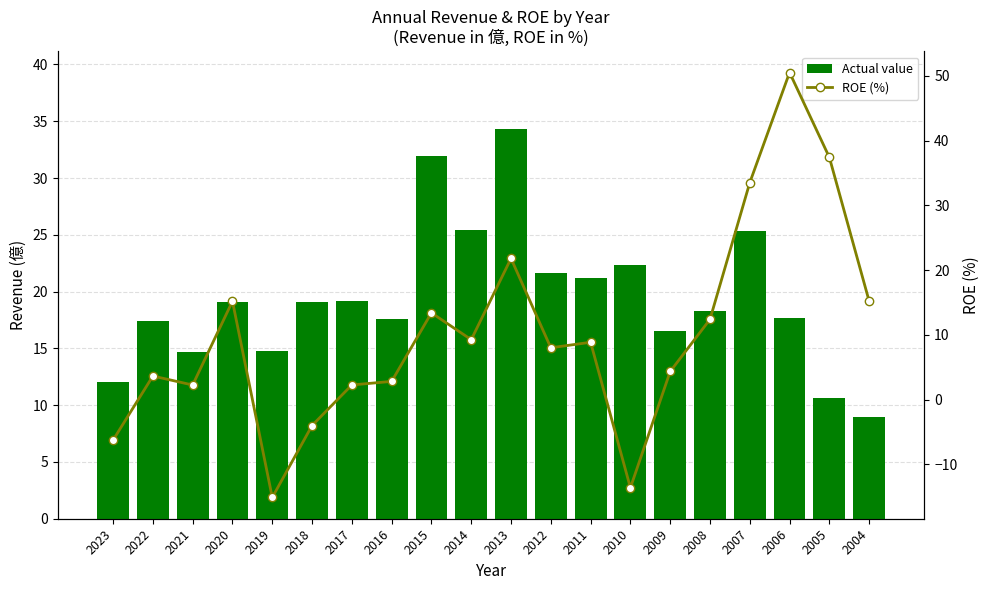

What is the difference between the ROE (%) values at 2022 and 2013?

18.2